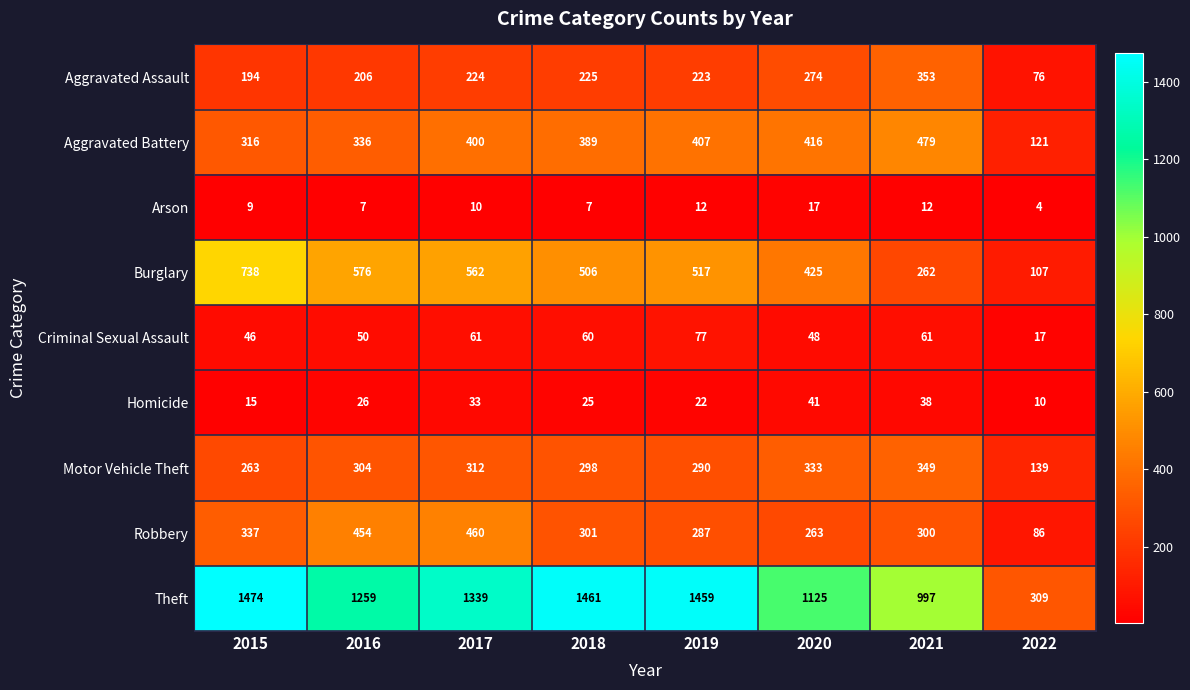

What value does the Criminal Sexual Assault series have at 2022?

17